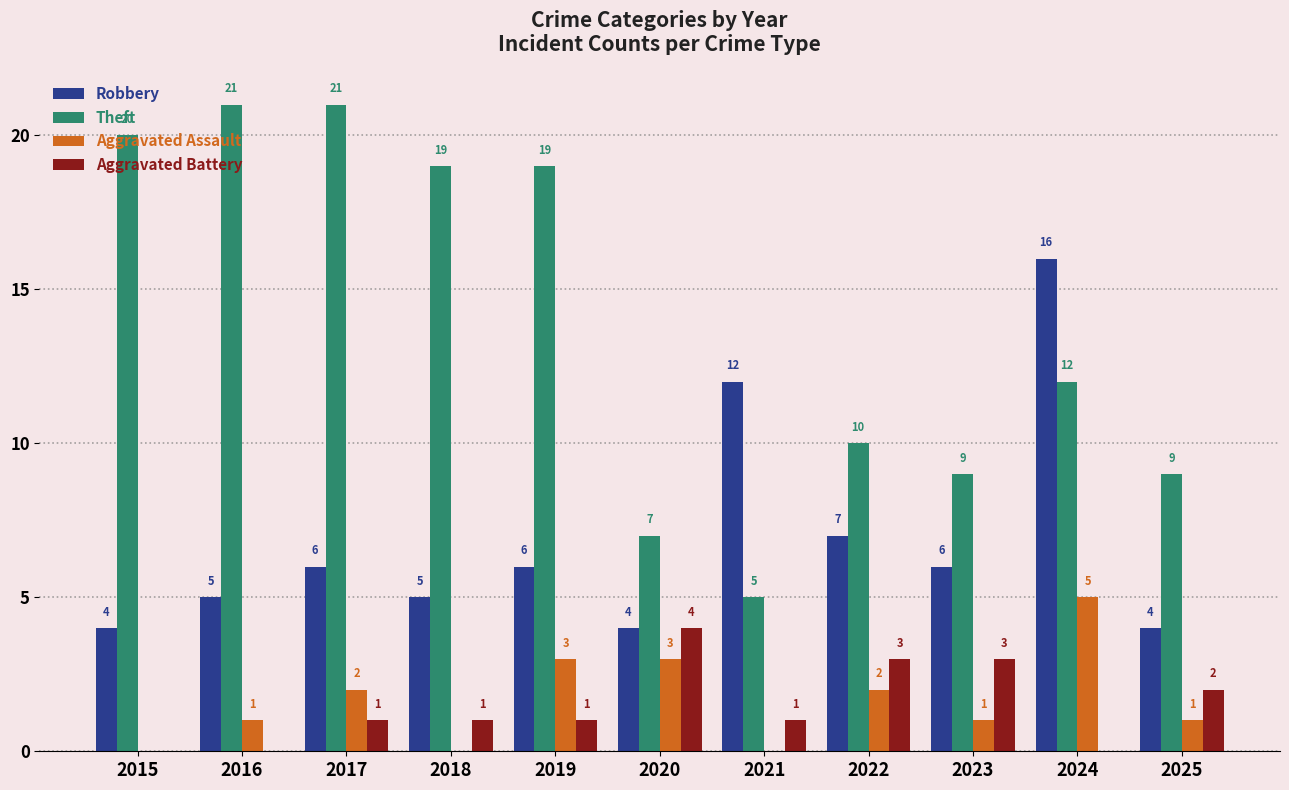

Is it true that Aggravated Battery equals 5 at 2022?

False